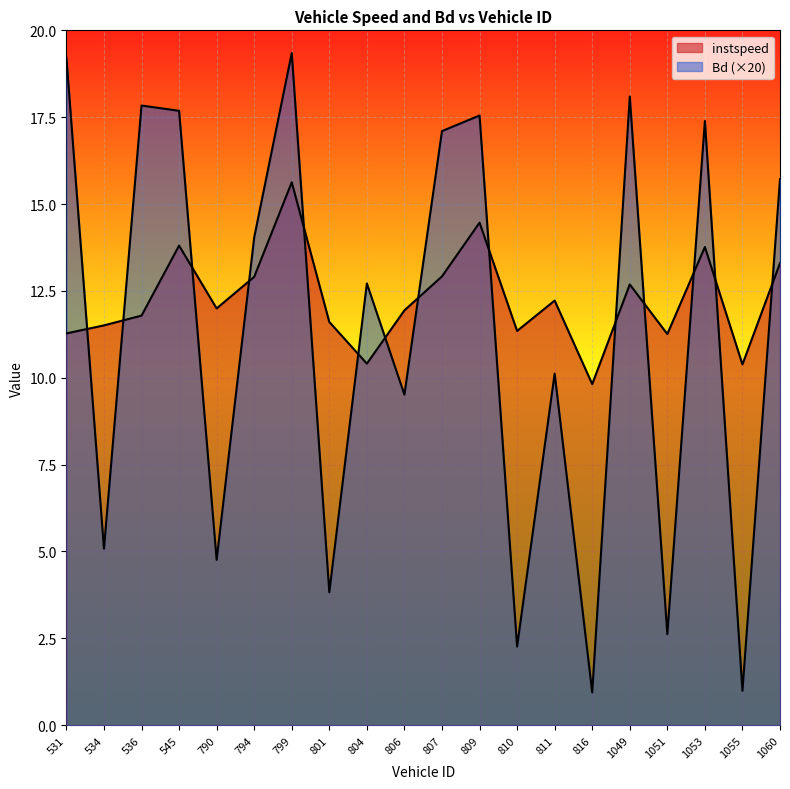

At which category does instspeed reach its first local peak?

545